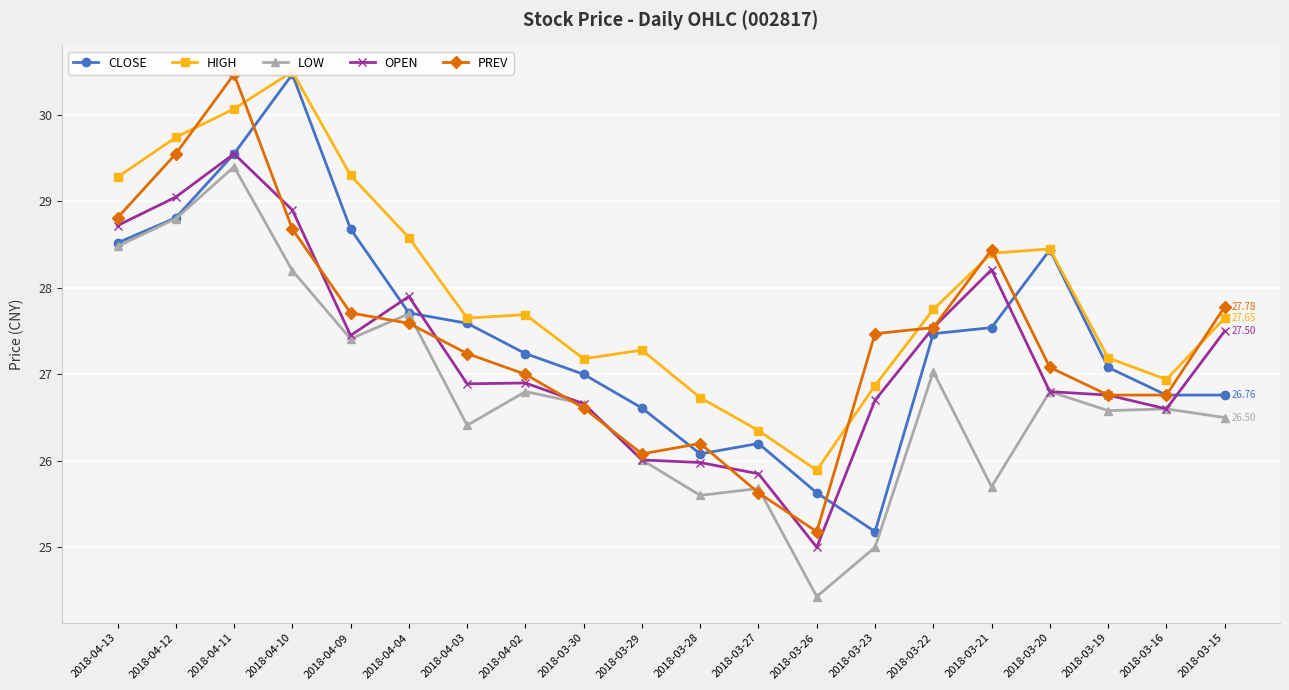

Where is the first local minimum for LOW?

2018-04-09